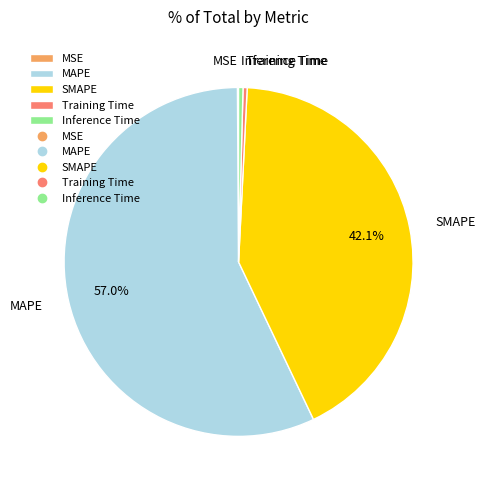

Which category accounts for the majority?

MAPE